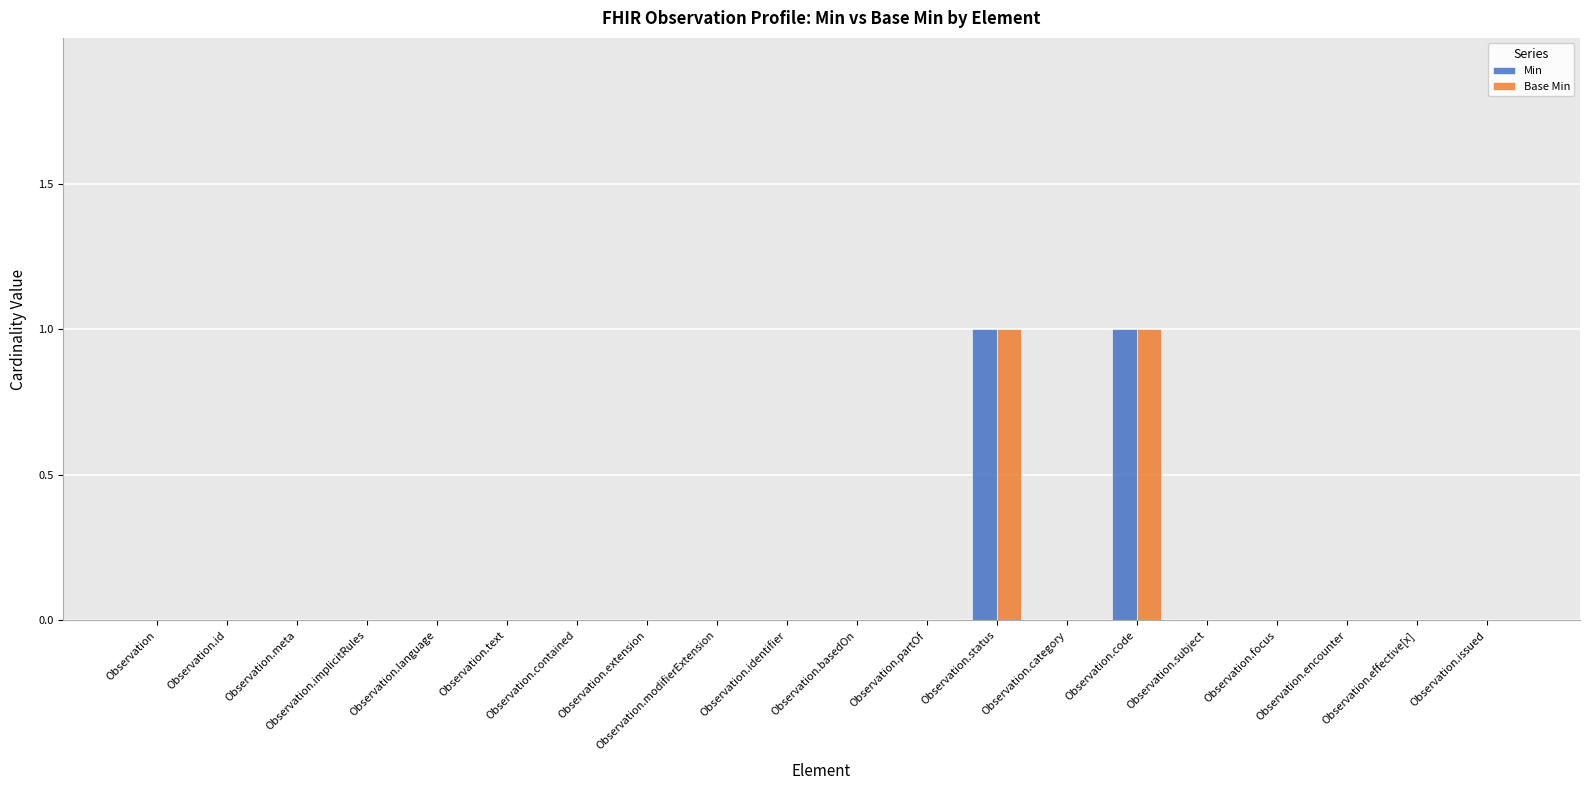

What are all the series names shown in the legend?

Min, Base Min